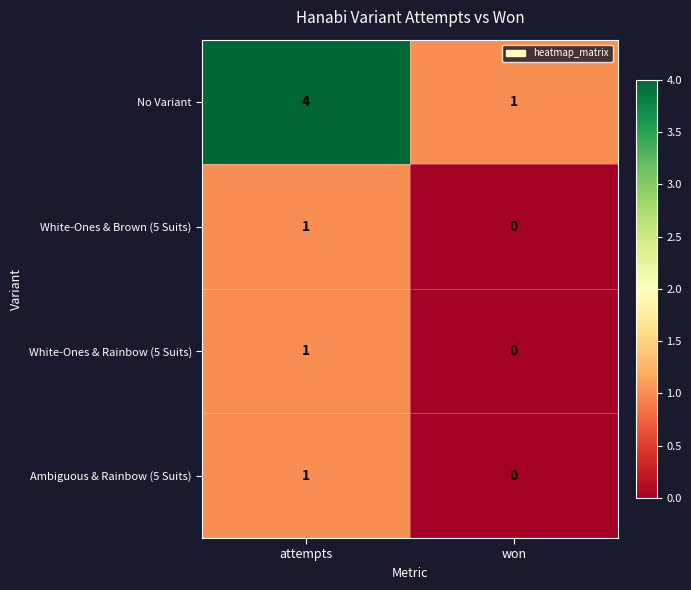

Reading right to left, list all the values displayed in this chart.

No Variant: 1	4
White-Ones & Brown (5 Suits): 0	1
White-Ones & Rainbow (5 Suits): 0	1
Ambiguous & Rainbow (5 Suits): 0	1